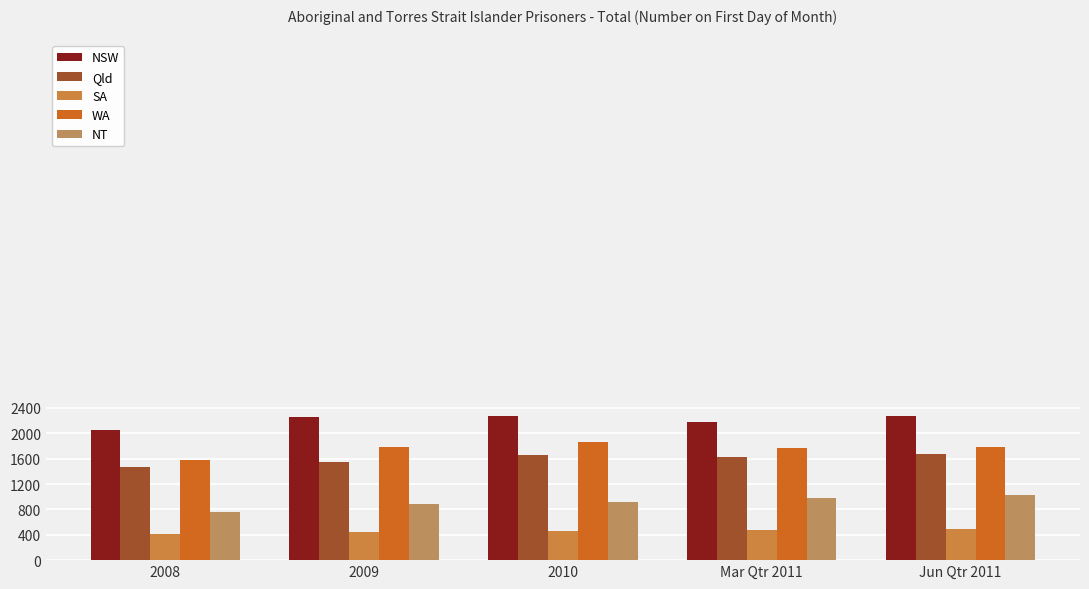

What is the difference between the highest and lowest values at 2009?

1805